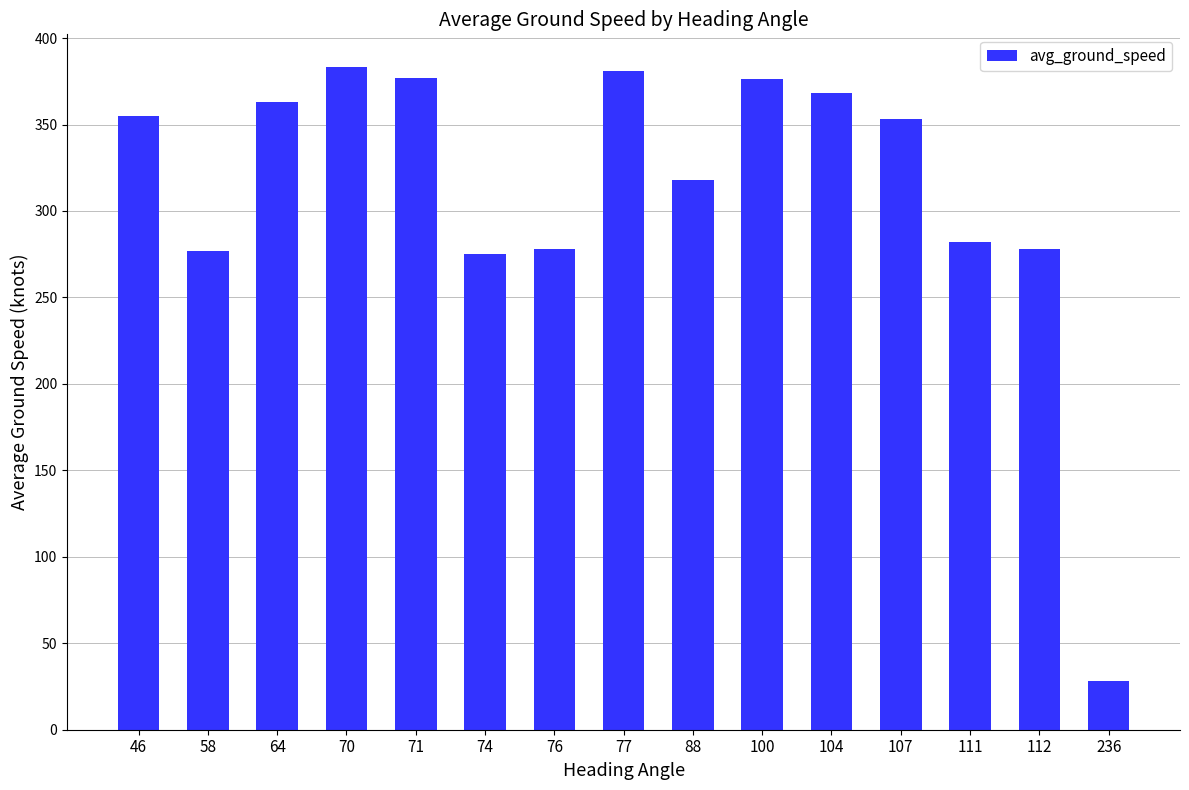

How many values are below 353?

7